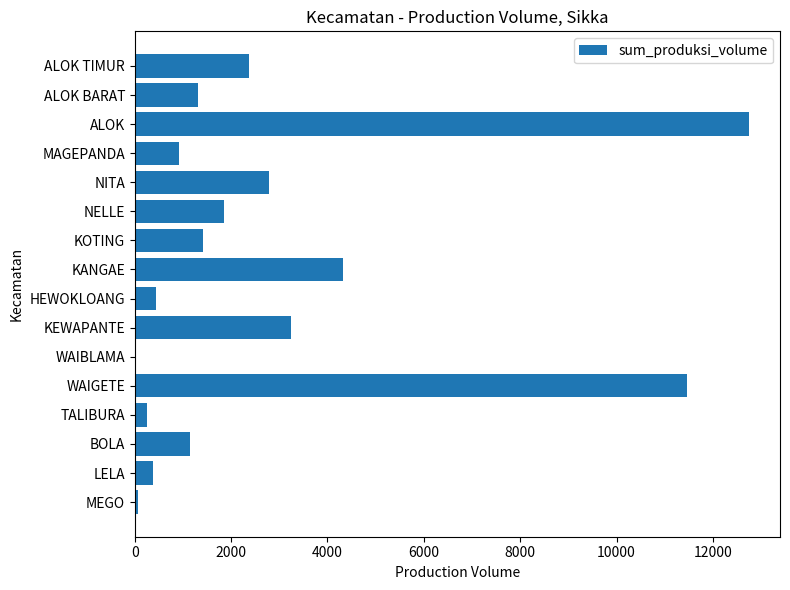

True or false: the data shows 12755.5 at ALOK.

True